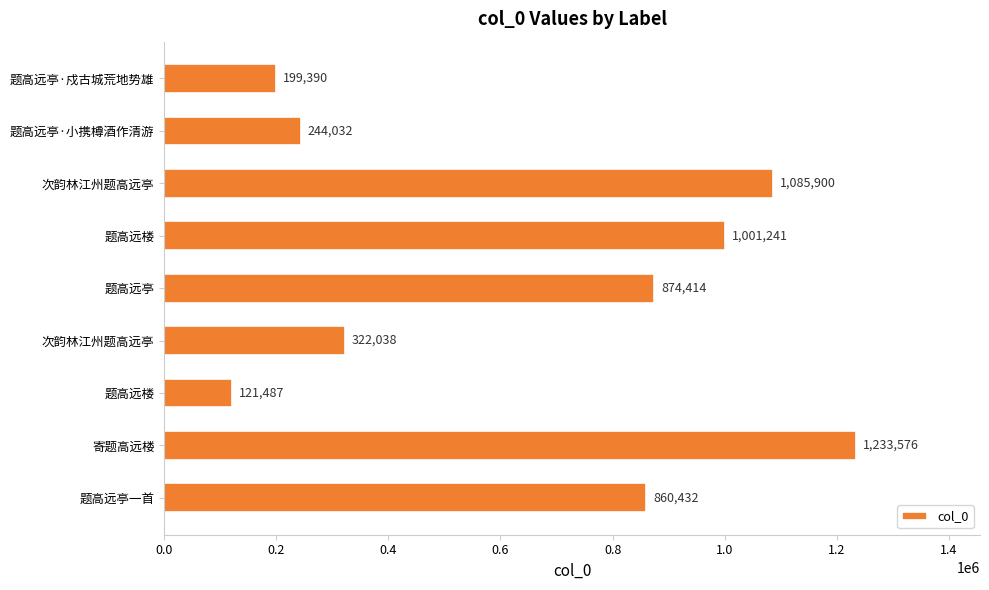

What is the average value?

660279